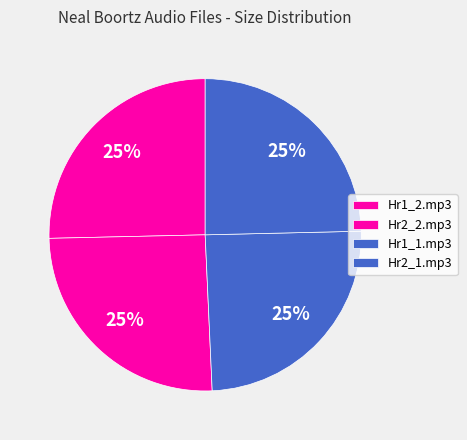

How many slices are in this pie chart?

4